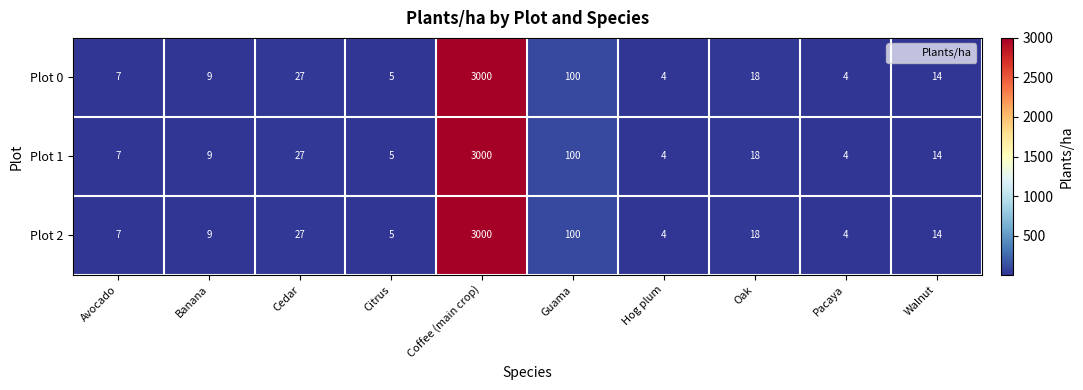

Reading left to right, what are all the values shown in this chart?

Plot 0: 7	9	27	5	3000	100	4	18	4	14
Plot 1: 7	9	27	5	3000	100	4	18	4	14
Plot 2: 7	9	27	5	3000	100	4	18	4	14